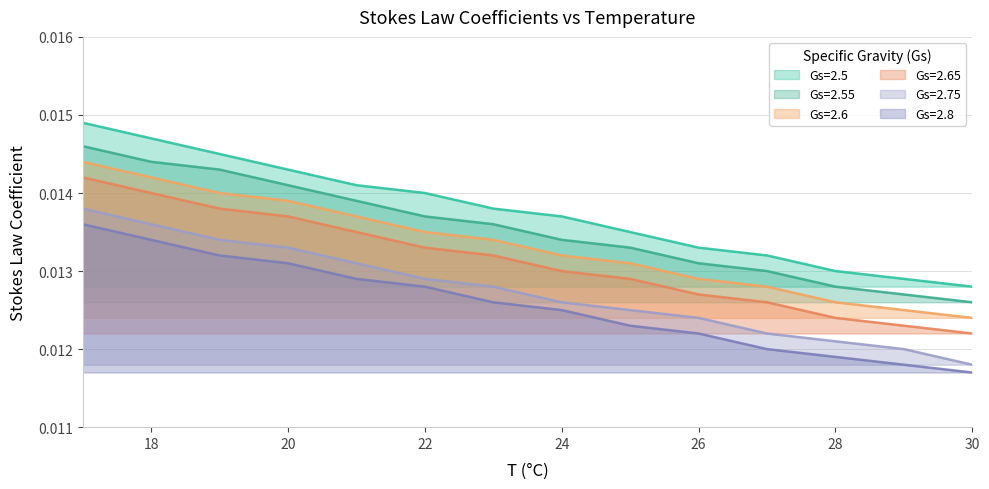

What are all the series names shown in the legend?

Gs=2.5, Gs=2.55, Gs=2.6, Gs=2.65, Gs=2.75, Gs=2.8